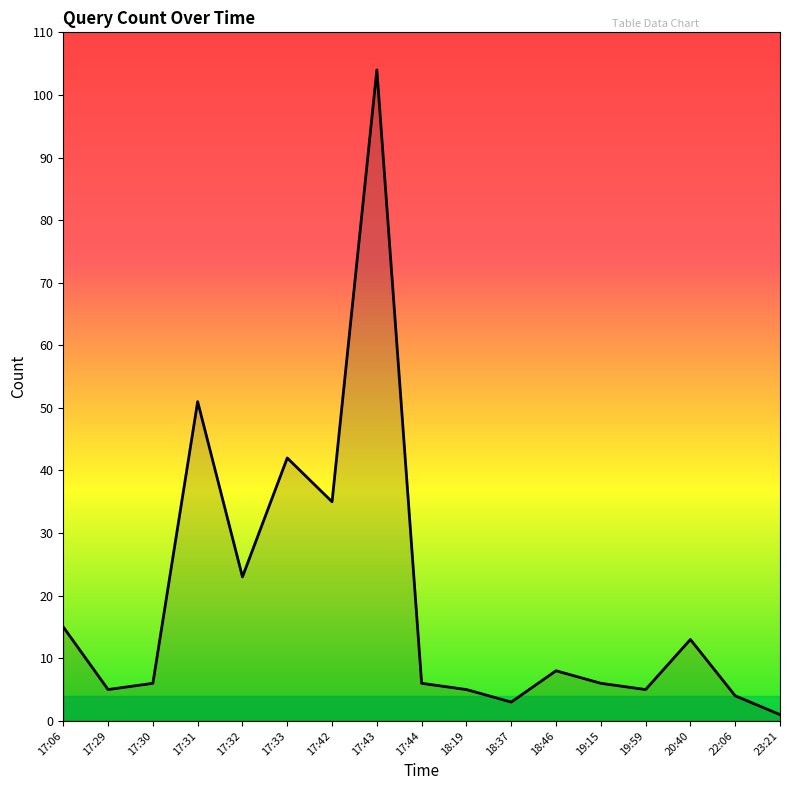

At which category does the chart reach its peak across all series?

17:43